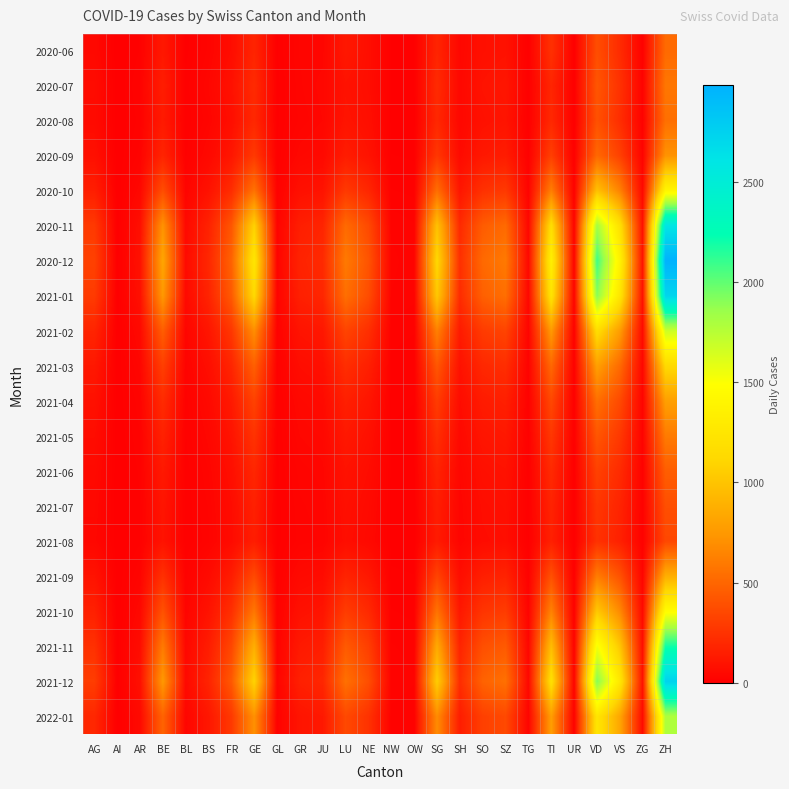

Rank the series by their maximum value, from lowest to highest.

2021-08, 2021-07, 2021-06, 2020-06, 2020-08, 2020-07, 2021-05, 2020-09, 2021-04, 2021-09, 2021-03, 2020-10, 2021-10, 2021-02, 2022-01, 2021-11, 2020-11, 2021-01, 2021-12, 2020-12